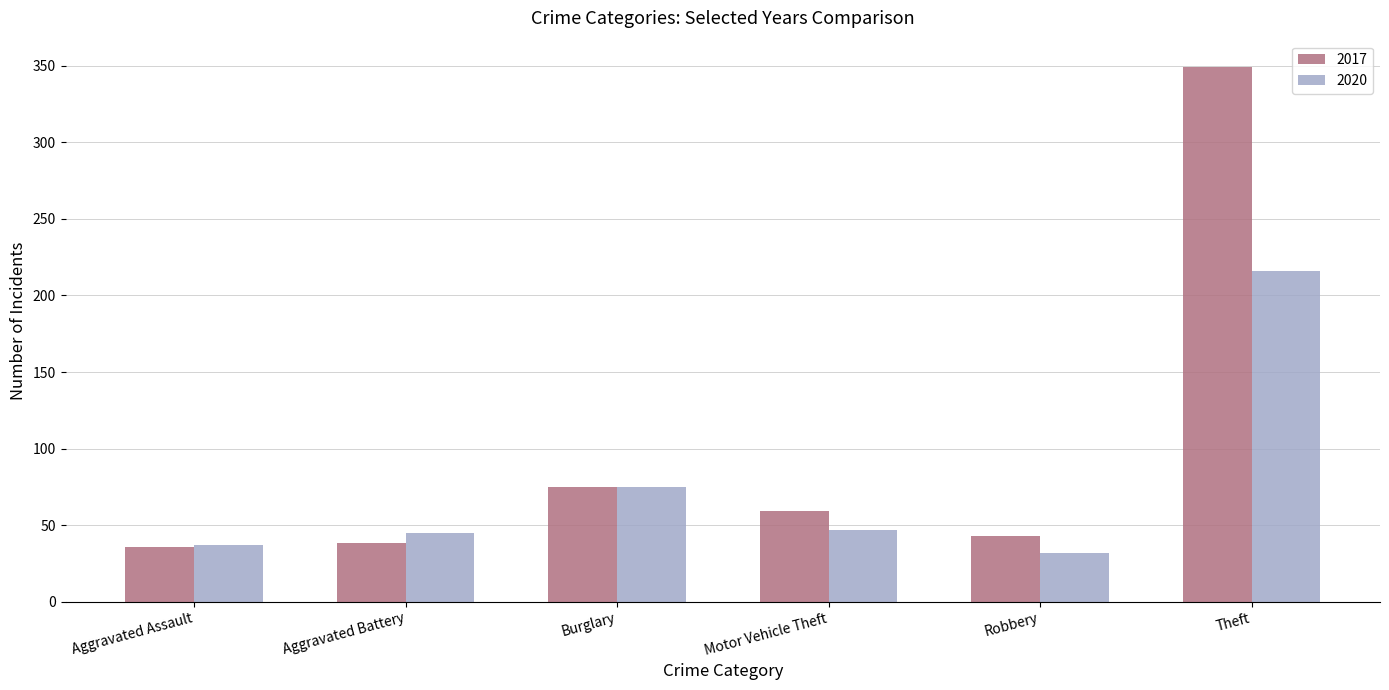

Read the 2020 value at Burglary, to the nearest 50.

100